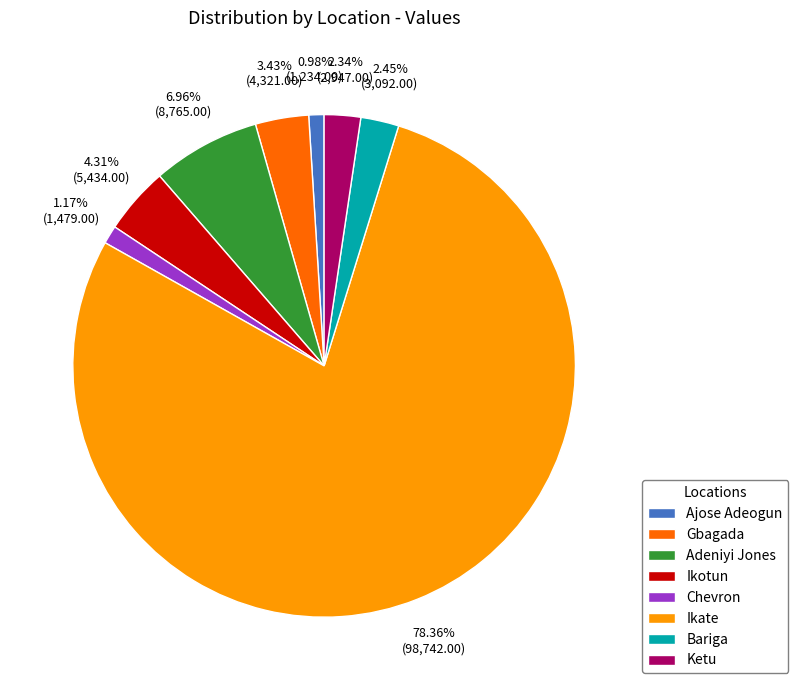

Do Ikate and Gbagada together represent more than half of the pie?

Yes